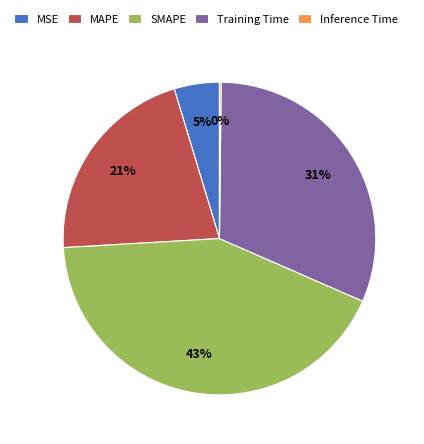

What is the largest slice in the pie chart?

SMAPE